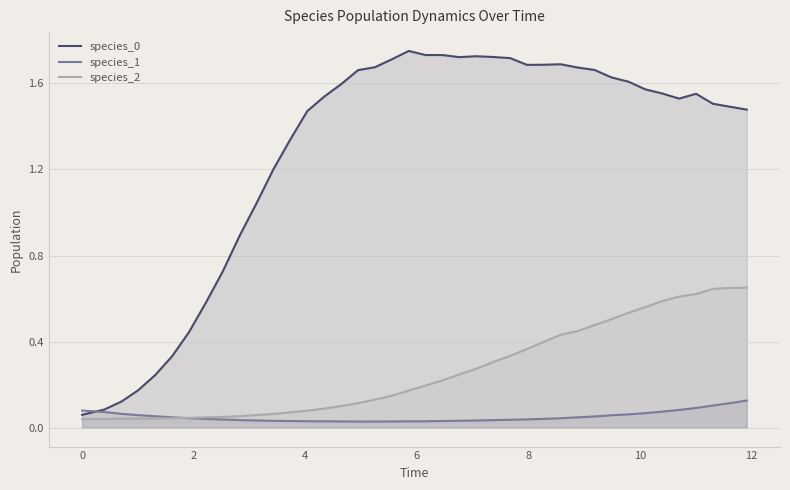

Rank the series by their average value, from lowest to highest.

species_1, species_2, species_0